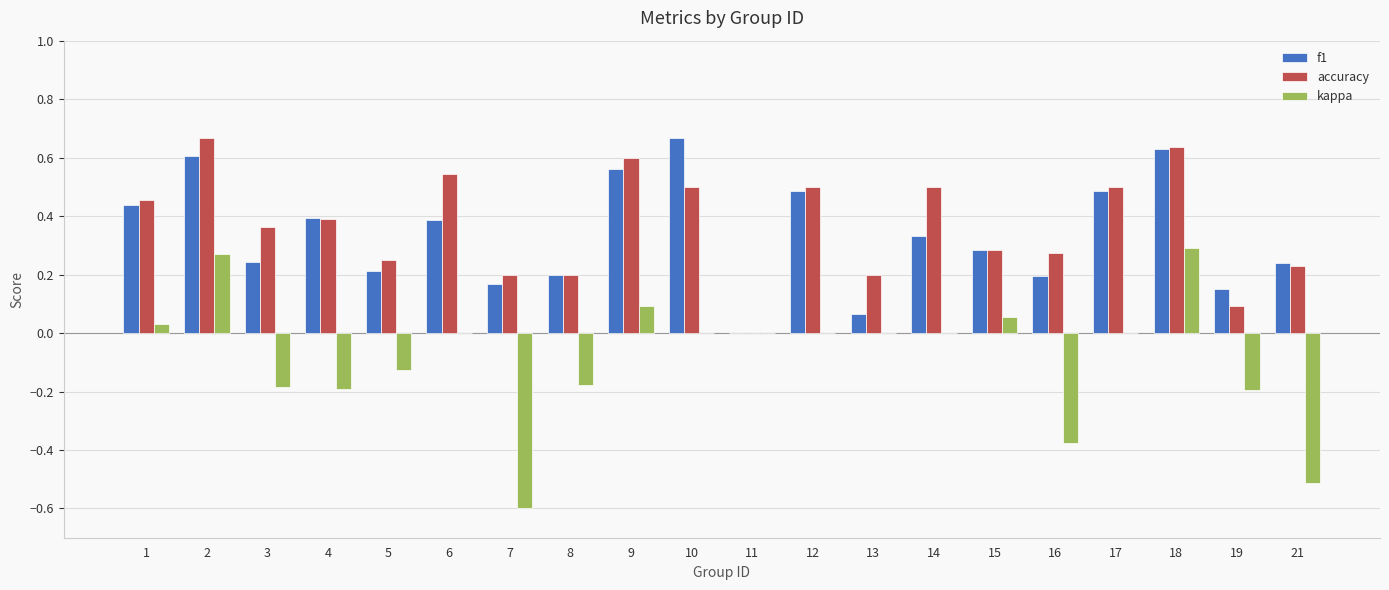

At which label does kappa first exceed 0?

1